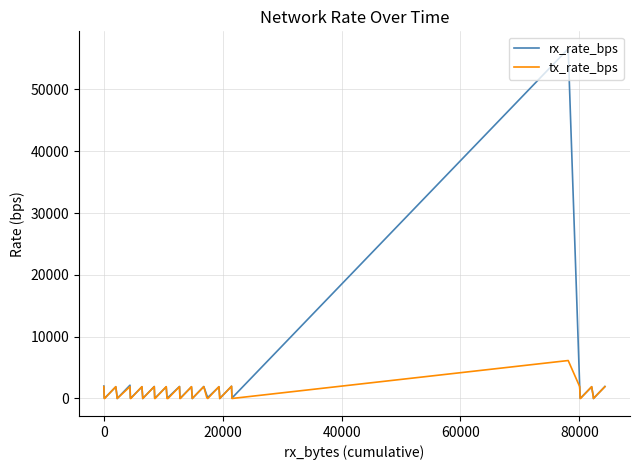

How many times do rx_rate_bps and tx_rate_bps cross each other?

12